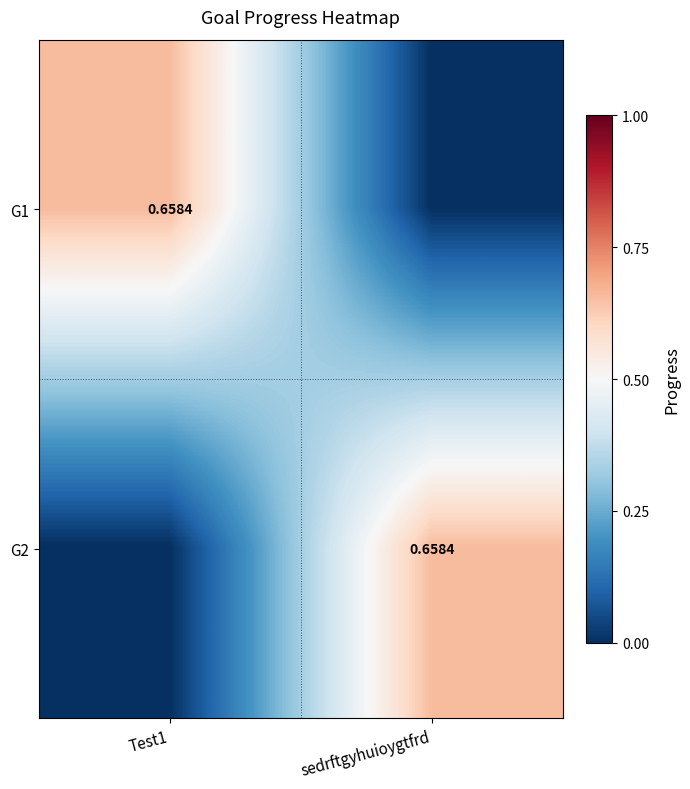

At which category does the chart reach its peak across all series?

Test1